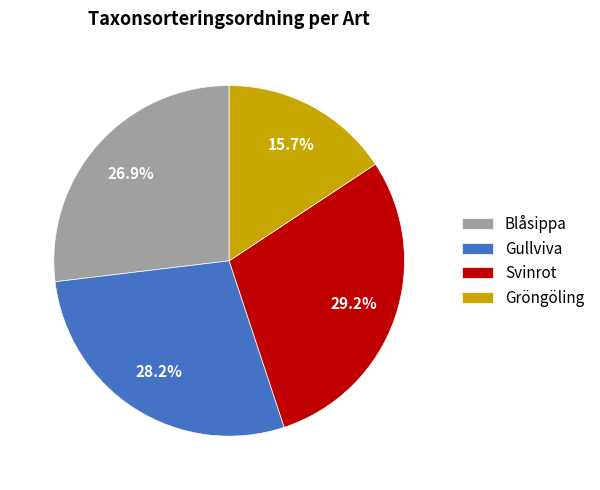

What percentage is the Svinrot slice, to the nearest percent?

29%